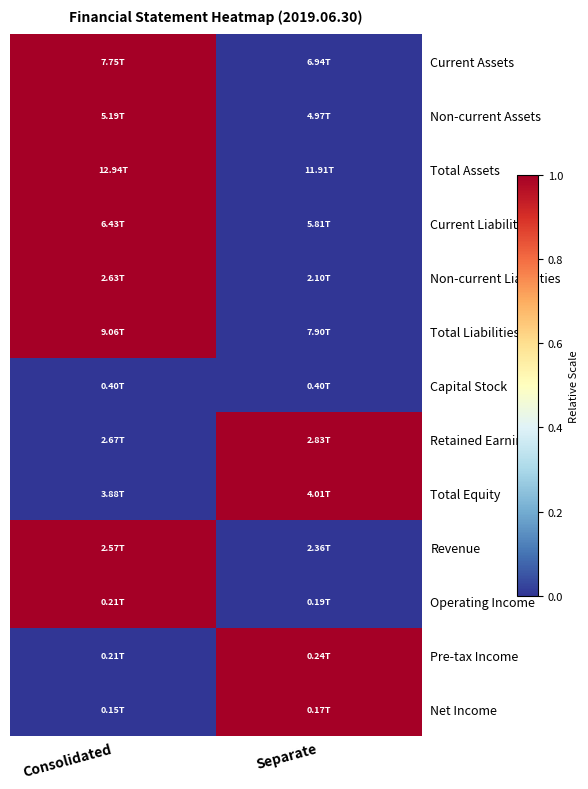

What is the difference between the highest and lowest values at Separate?

1